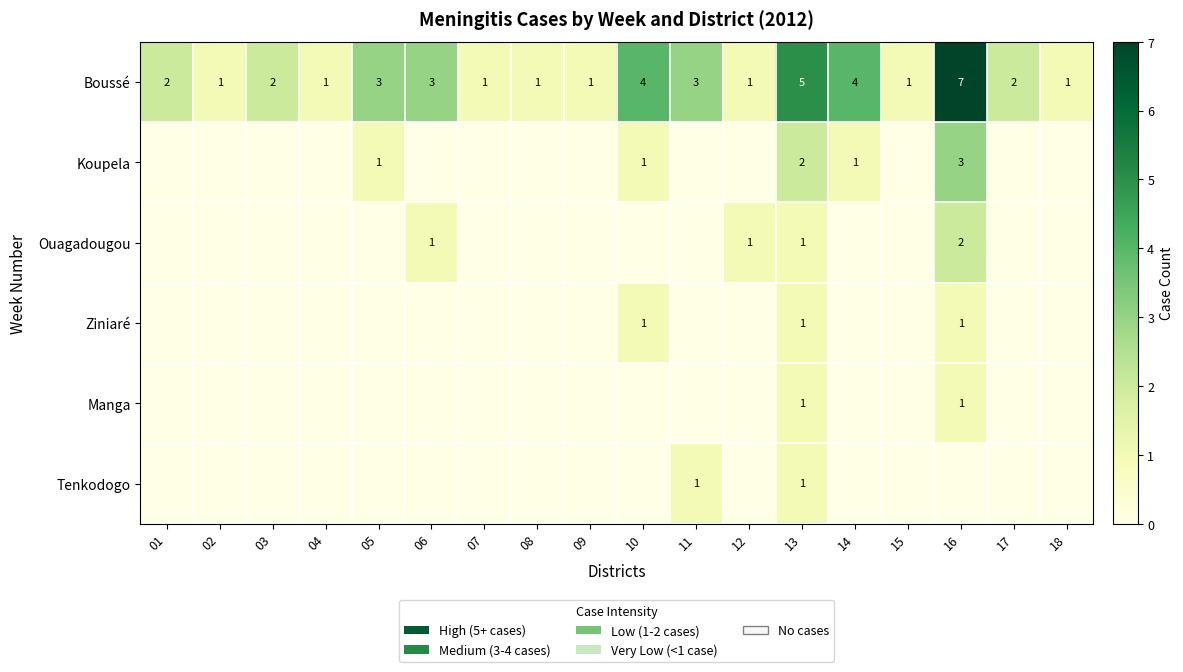

Which category has the lowest value across all series?

01